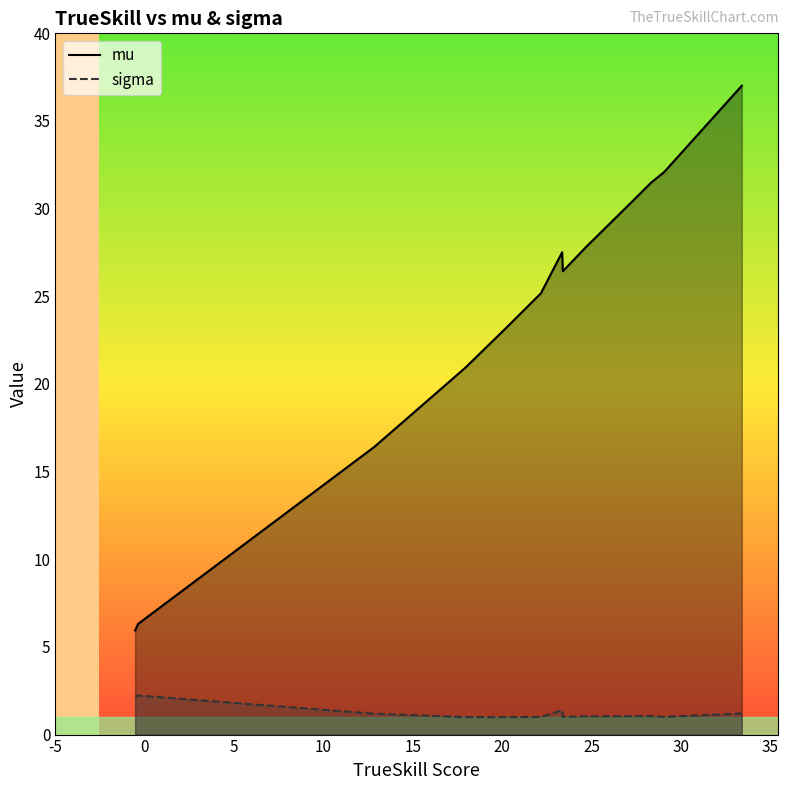

List the series in order of their overall mean, lowest first.

sigma, mu